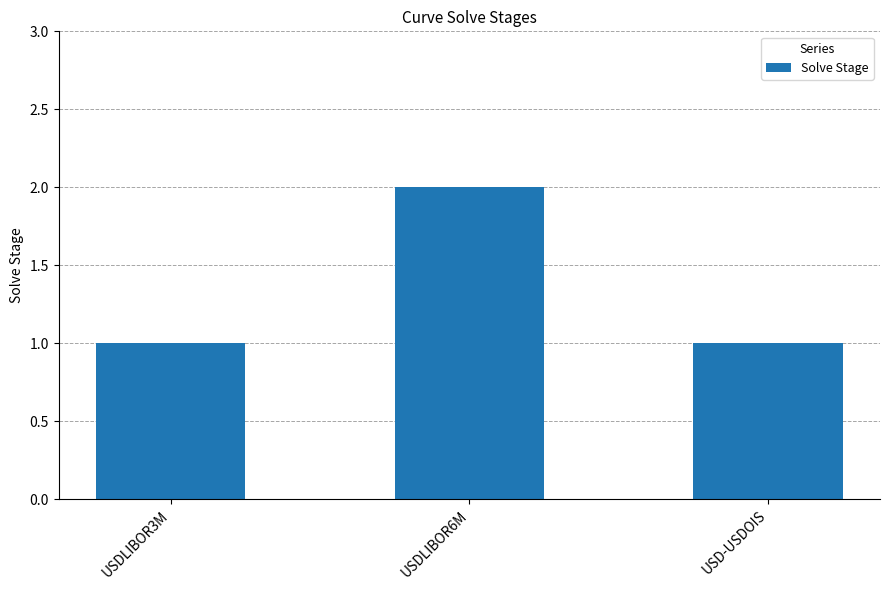

The chart shows a value of 1 at USD-USDOIS. True or false?

True